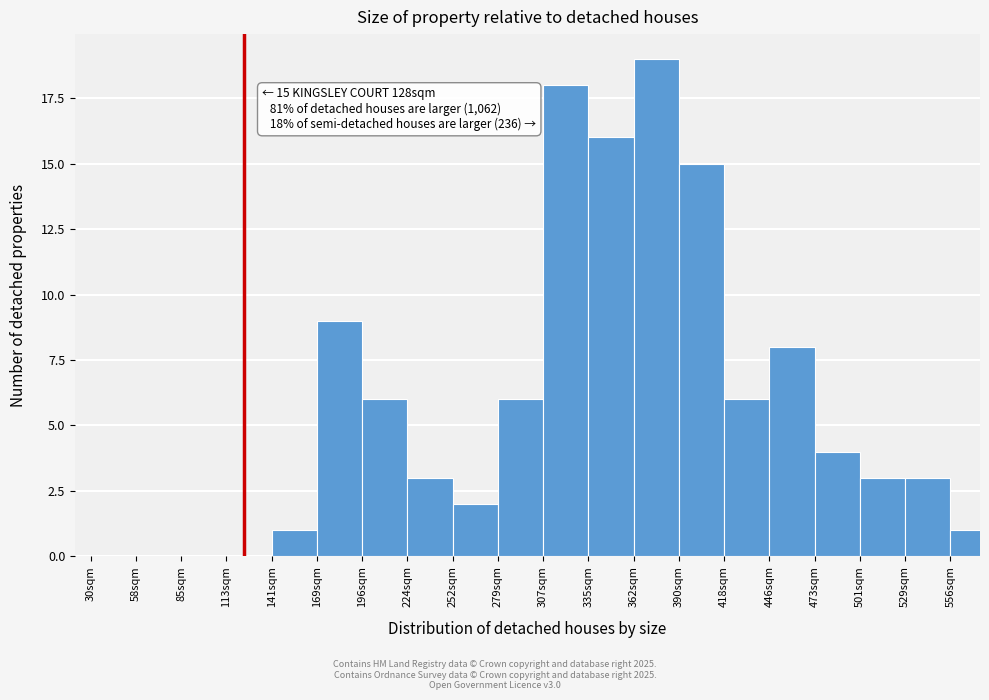

Reading left to right, extract all data points from this chart.

30sqm=0	58sqm=0	85sqm=0	113sqm=0	141sqm=1	169sqm=9	196sqm=6	224sqm=3	252sqm=2	279sqm=6	307sqm=18	335sqm=16	362sqm=19	390sqm=15	418sqm=6	446sqm=8	473sqm=4	501sqm=3	529sqm=3	556sqm=1